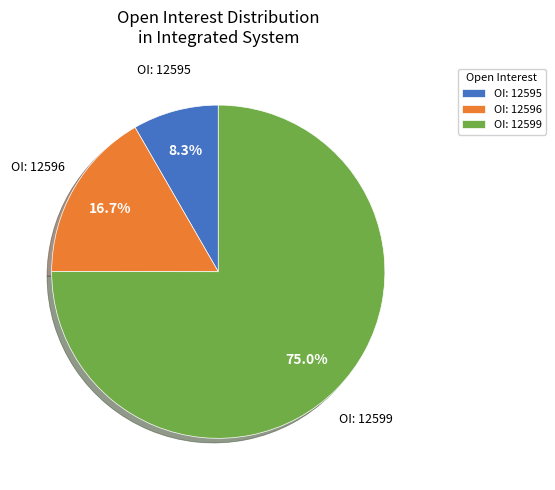

Is OI: 12595 the majority of the pie?

No